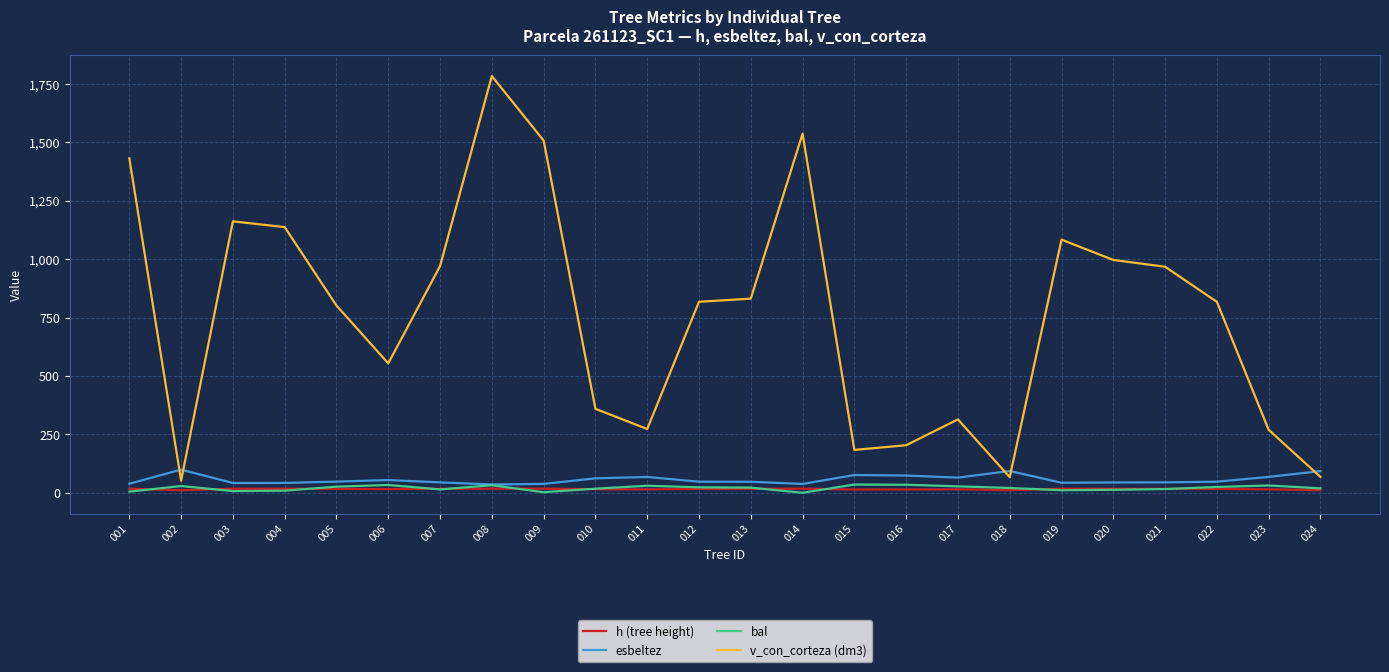

At which category is the sum across all series the highest?

008